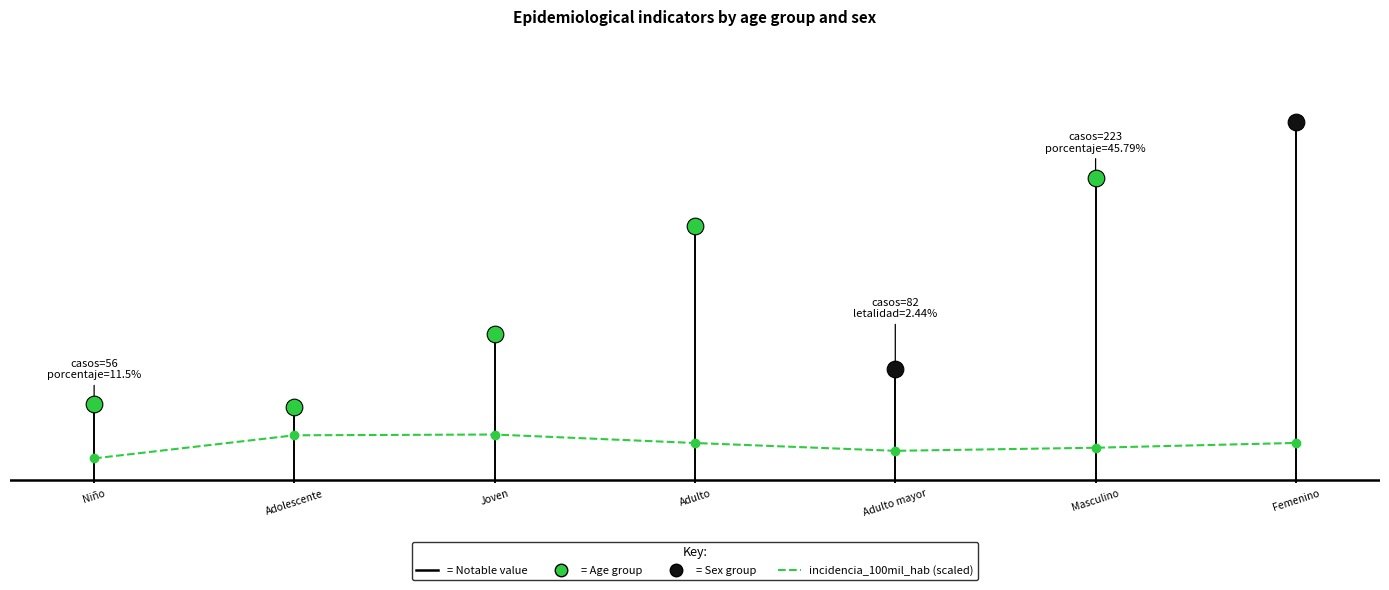

How many values are below 1?

3